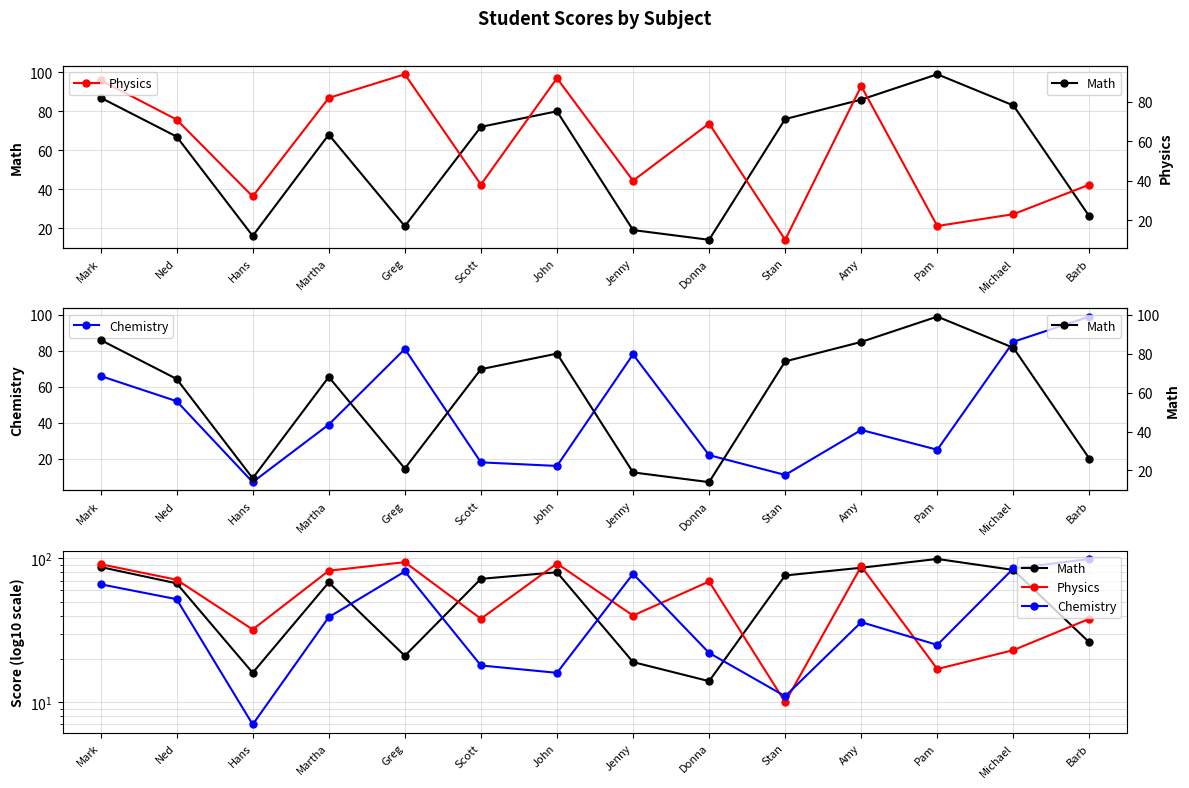

How many values in the Physics series exceed 69?

6